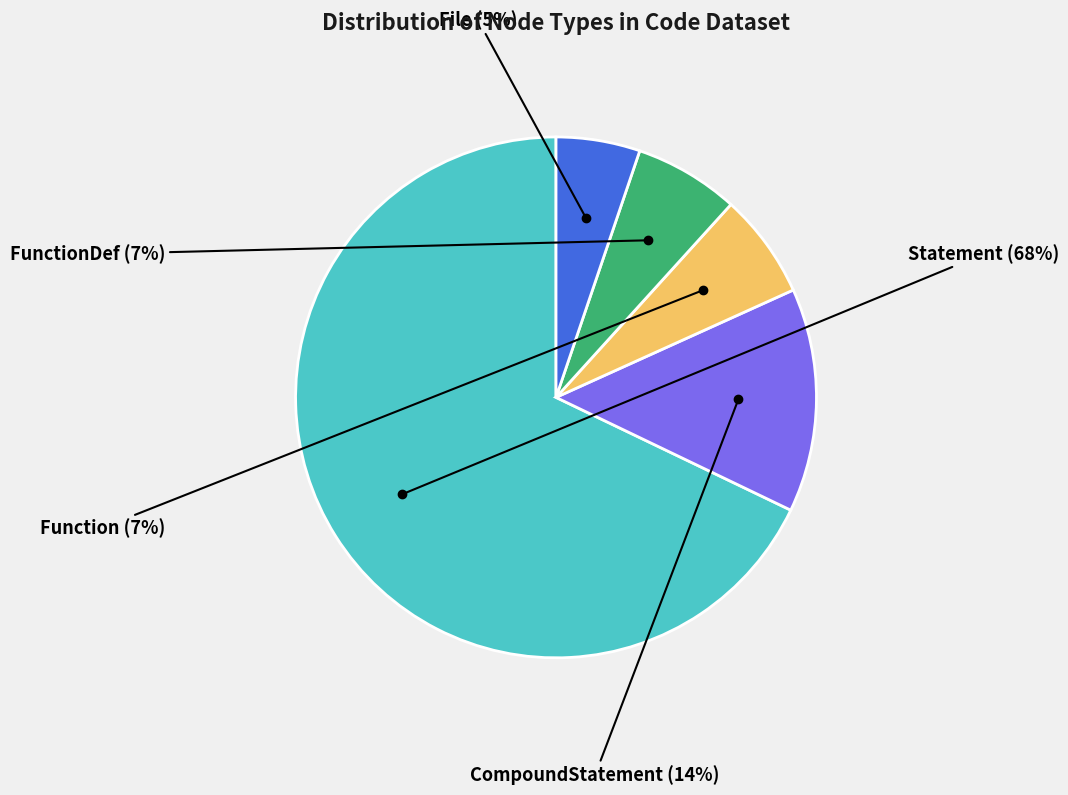

How many slices are in this pie chart?

5